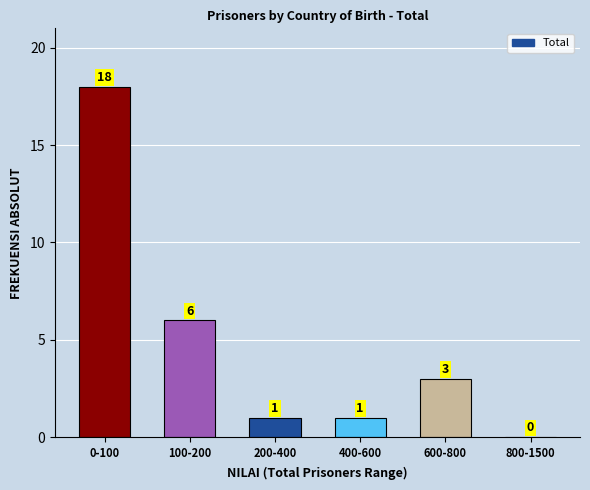

Reading left to right, transcribe all the data shown in this chart.

0-100=18	100-200=6	200-400=1	400-600=1	600-800=3	800-1500=0